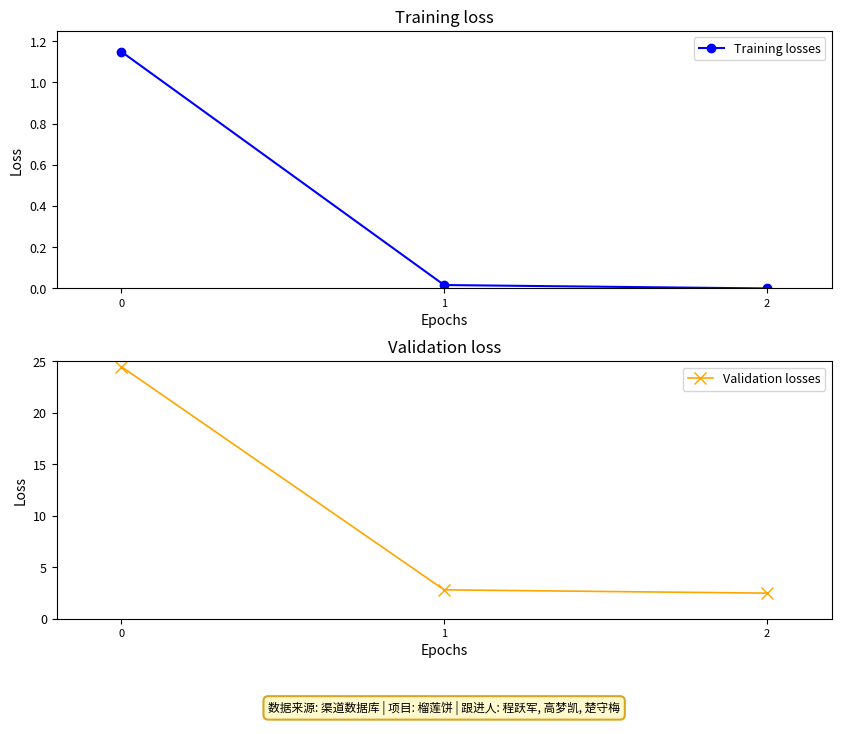

The Training losses series shows 1.1 at 0. True or false?

True